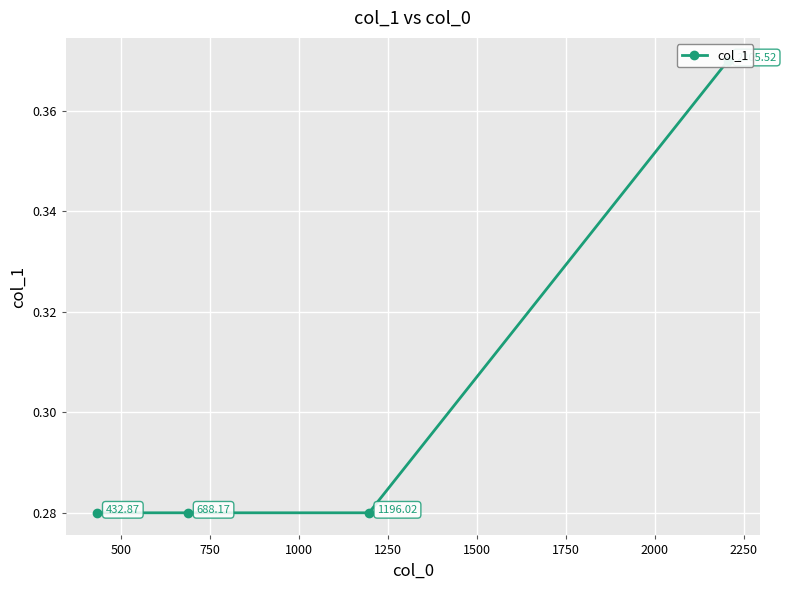

What is the minimum value shown in the chart?

0.3